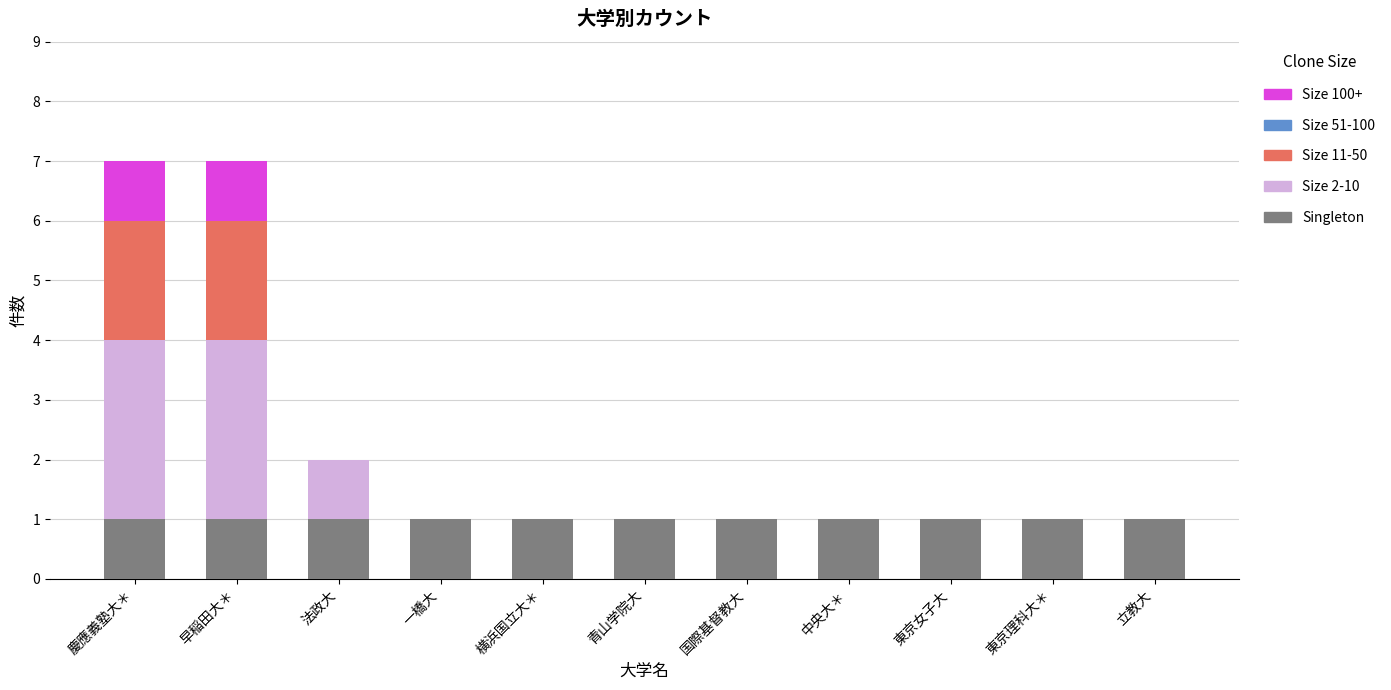

What is the total value across all series at 慶應義塾大＊?

7